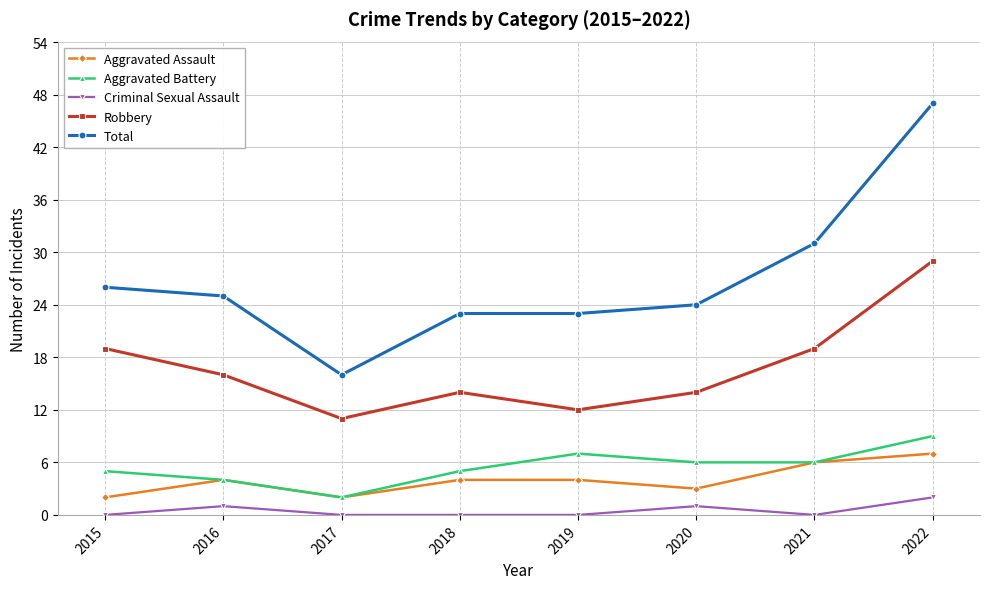

What is the difference between the Criminal Sexual Assault values at 2021 and 2020?

1